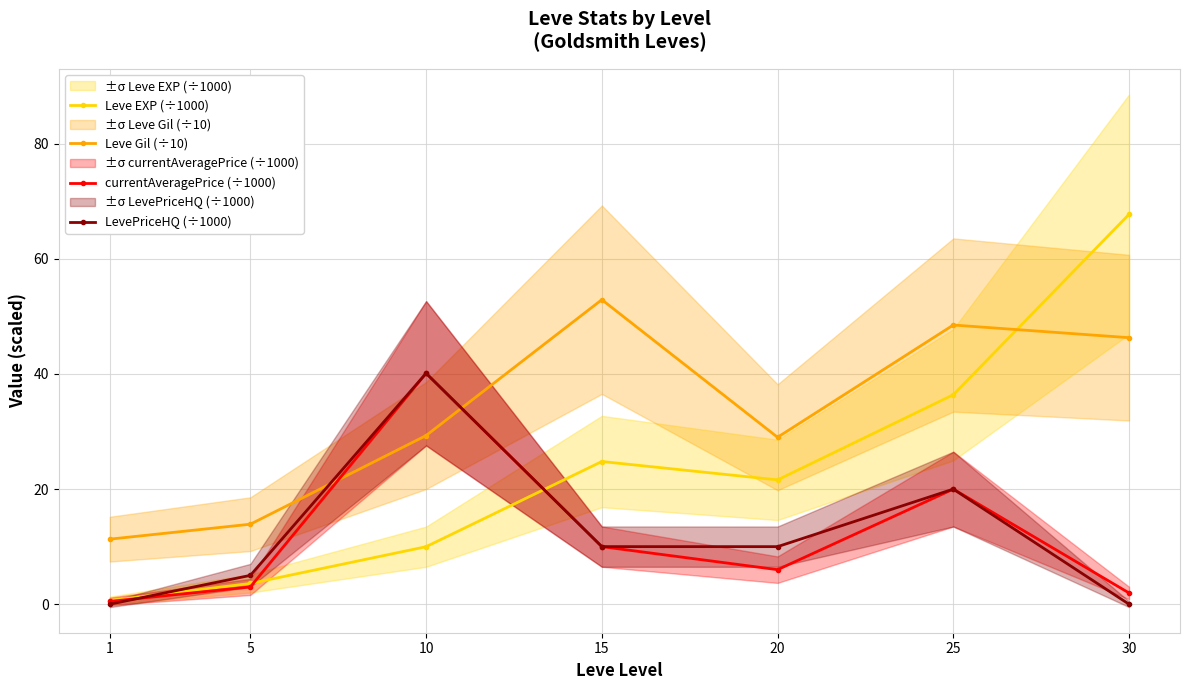

What is the sum of the LevePriceHQ (÷1000) values at 1 and 25?

20.0